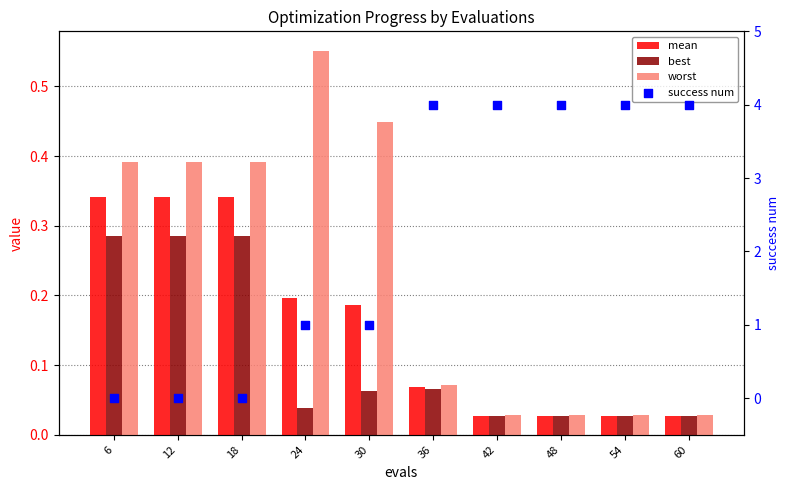

Which series reaches the maximum Y coordinate?

success num